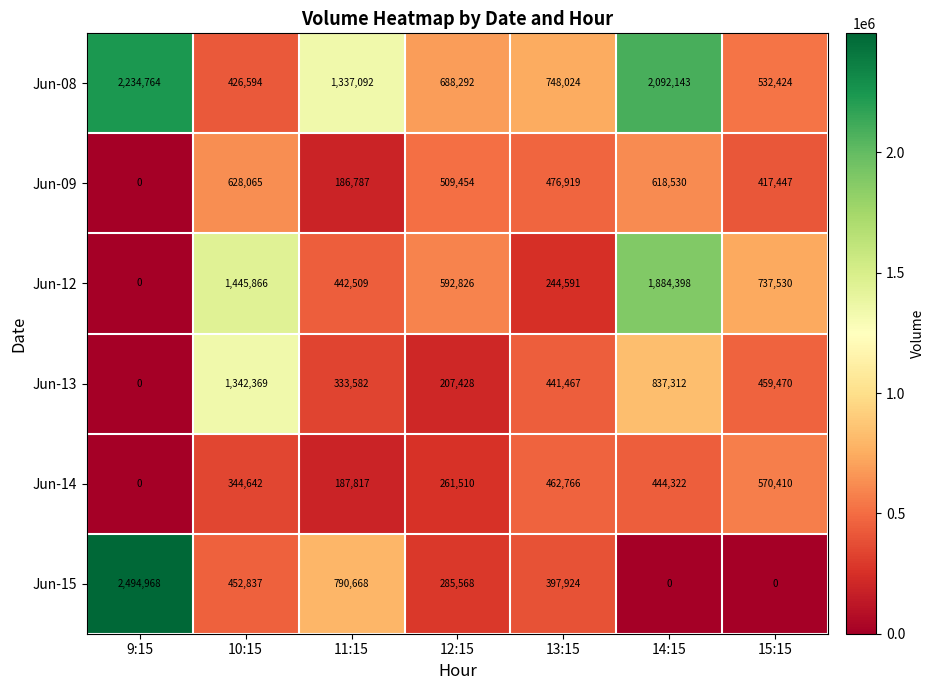

True or false: Jun-13 has a value of 920341 at 9:15.

False